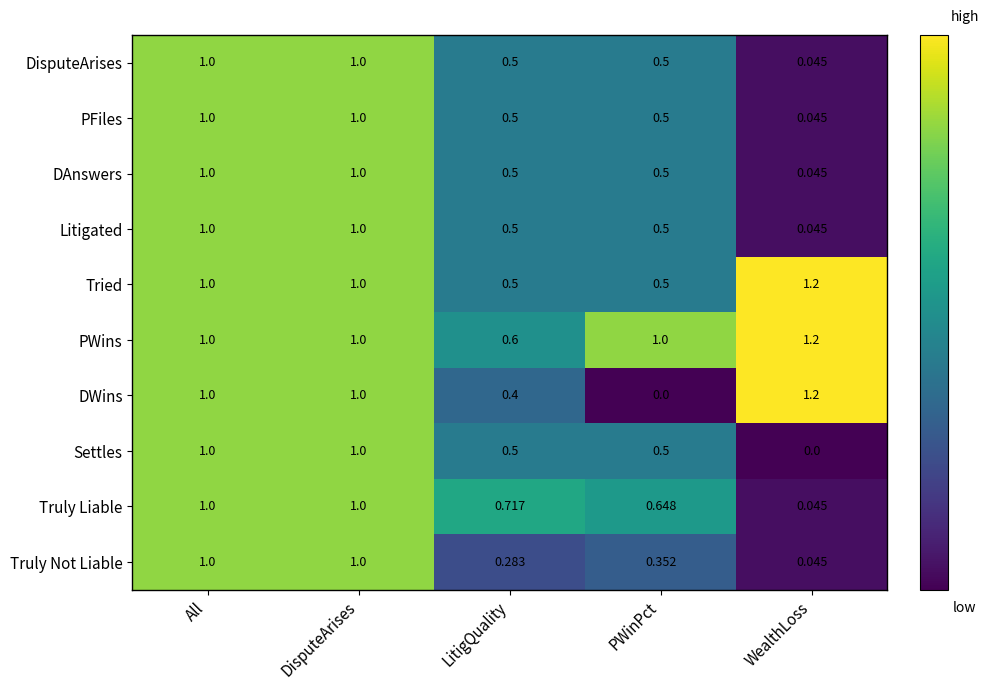

Which series changed the most between PWinPct and WealthLoss?

DWins